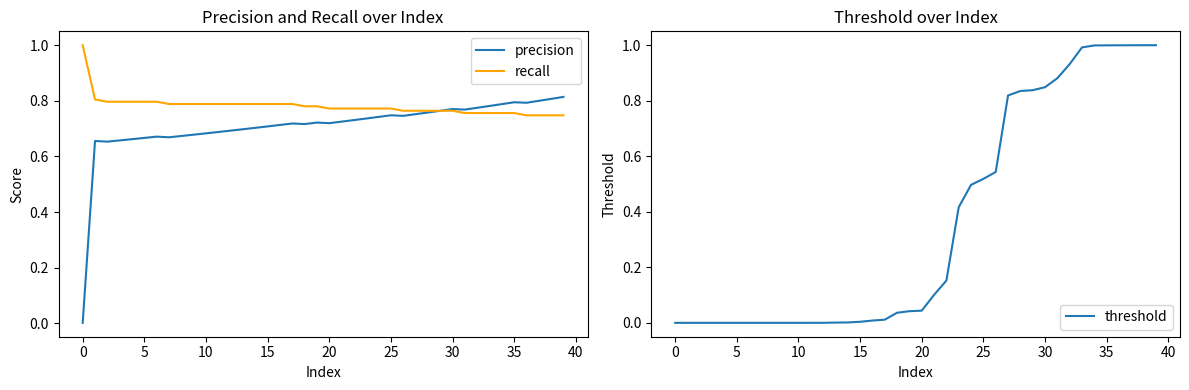

What is the sum of all recall values?

31.3